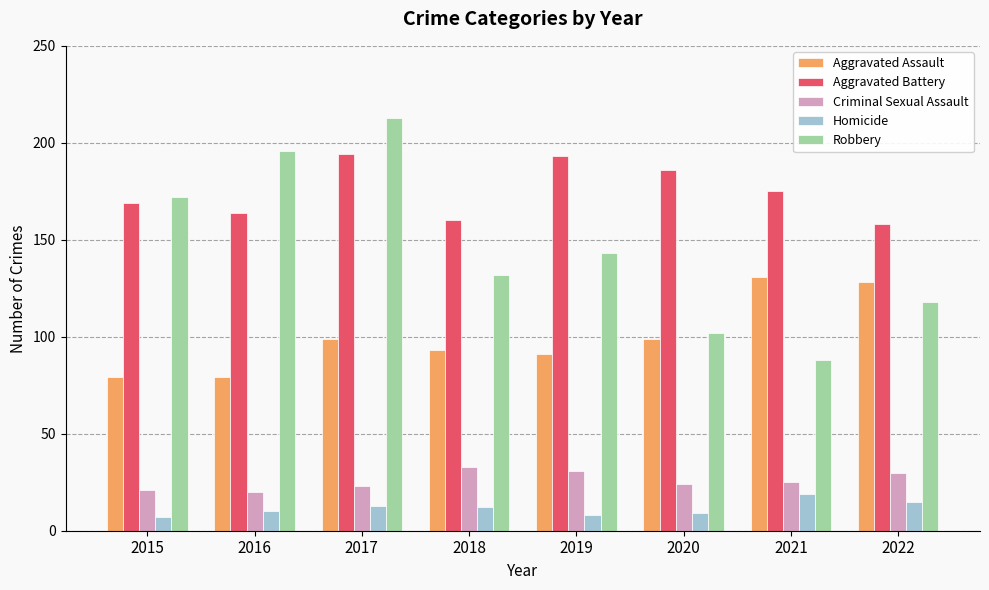

Rank the series by their maximum value, from lowest to highest.

Homicide, Criminal Sexual Assault, Aggravated Assault, Aggravated Battery, Robbery